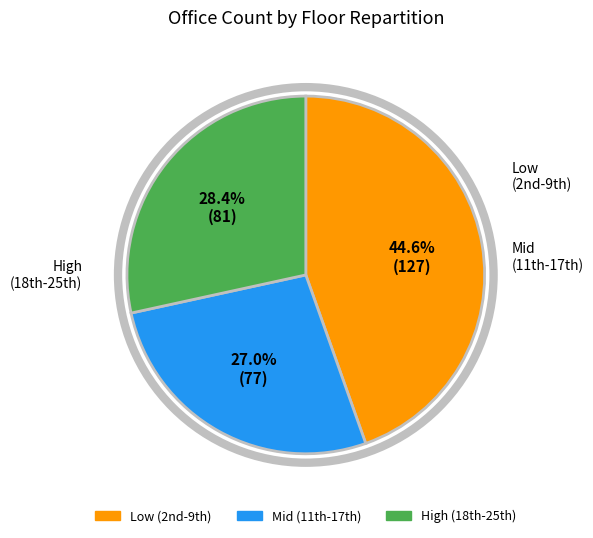

How many slices are in this pie chart?

3